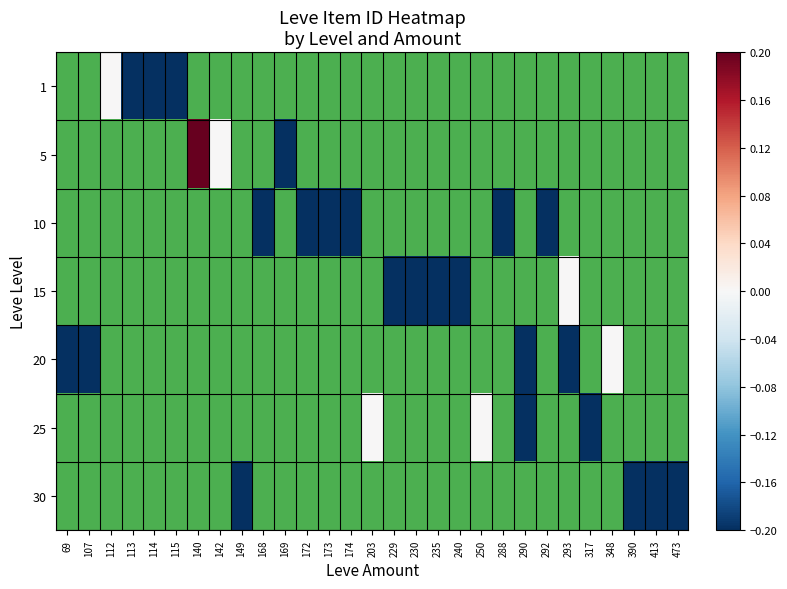

What is the smallest value displayed?

-0.2